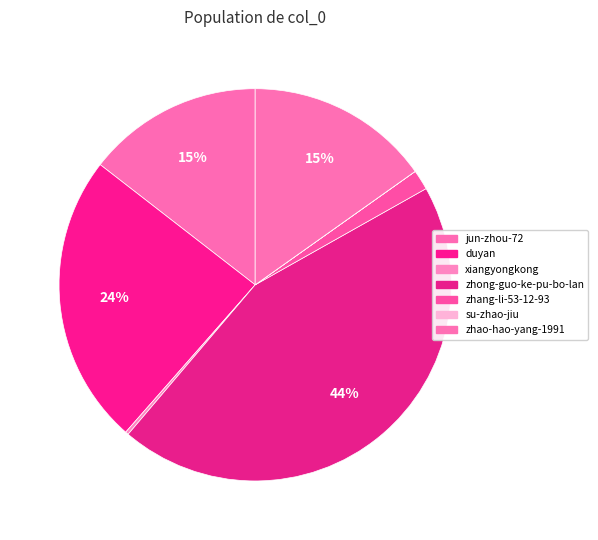

How many segments does this pie chart have?

7